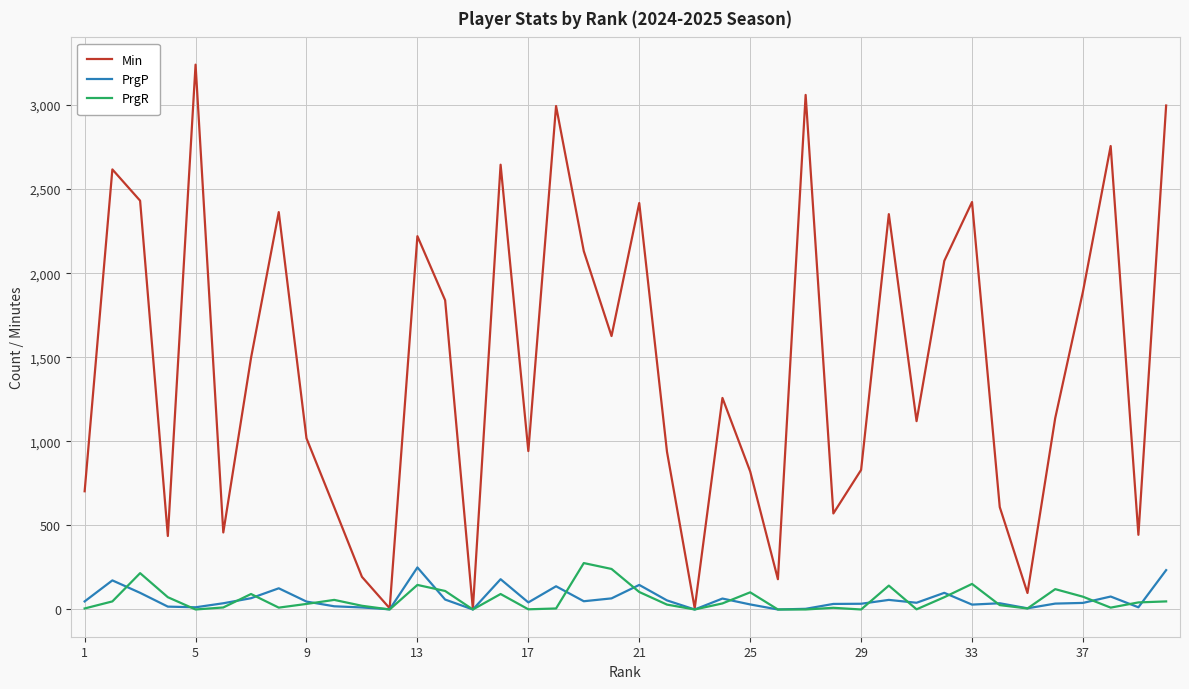

Which series has the widest spread of values?

Min